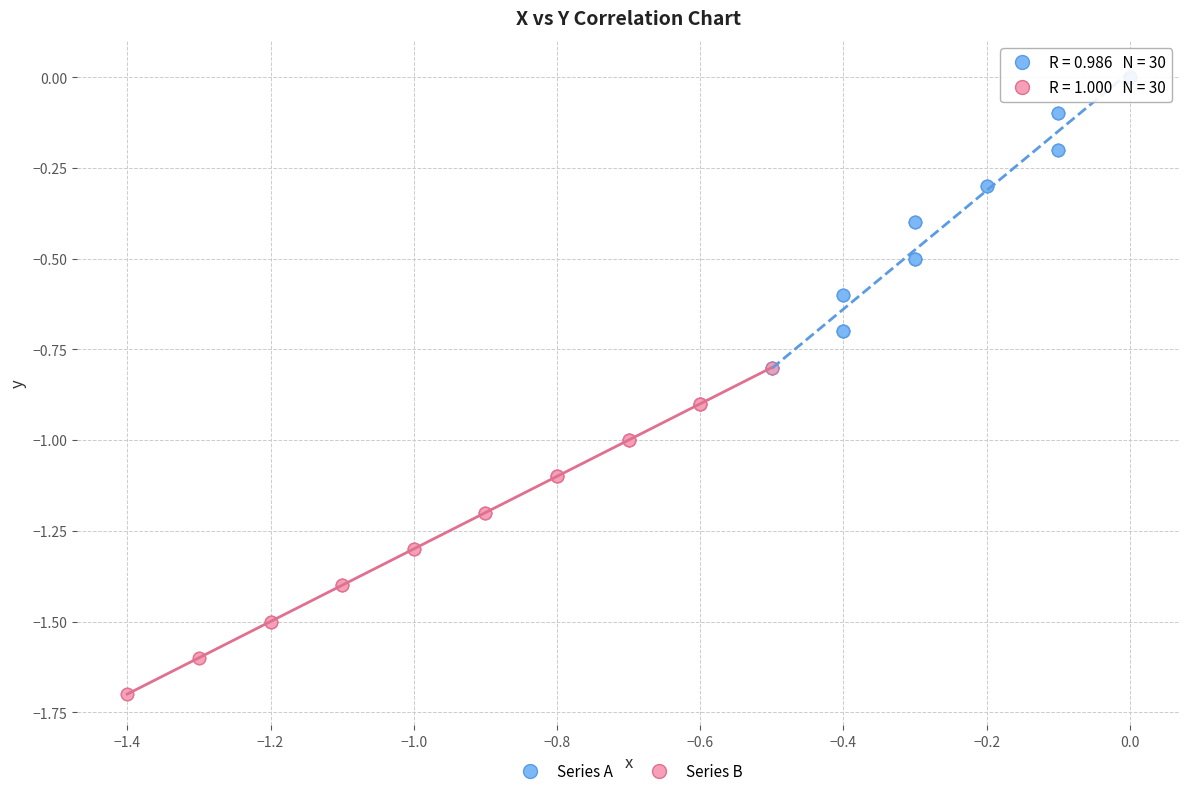

What are all the series names shown in the legend?

Series A, Series B